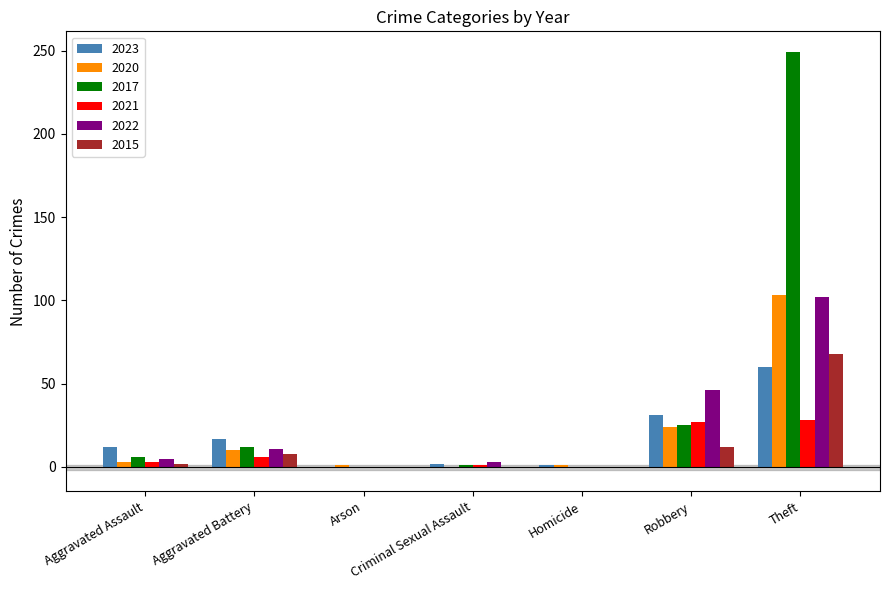

Which series has the largest total across all categories?

2017